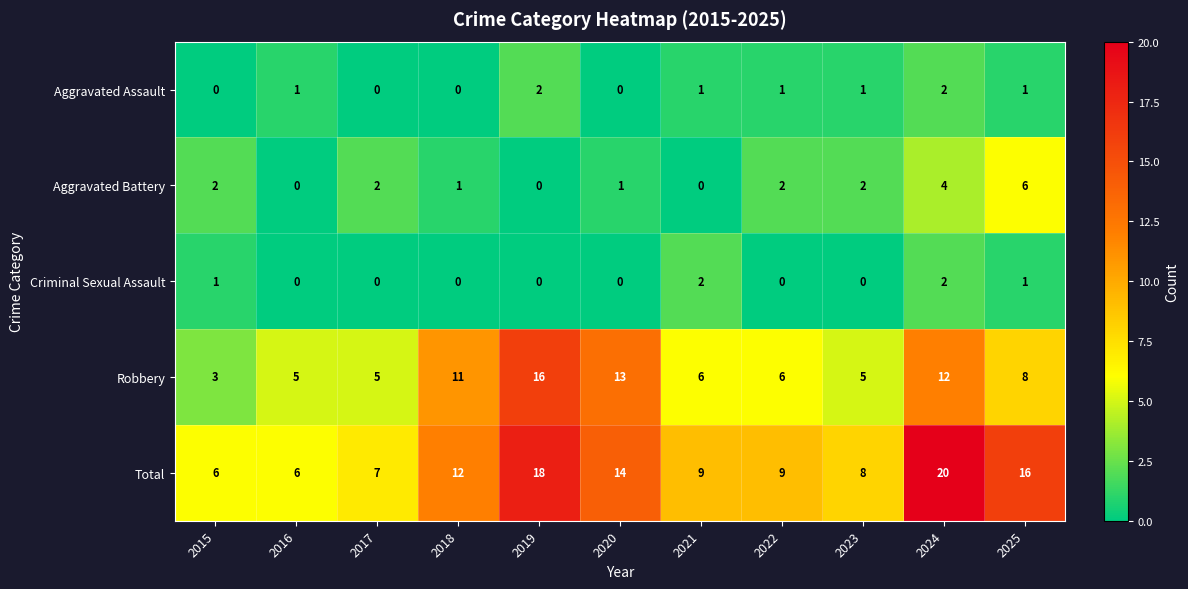

What is the average value of the Total series?

11